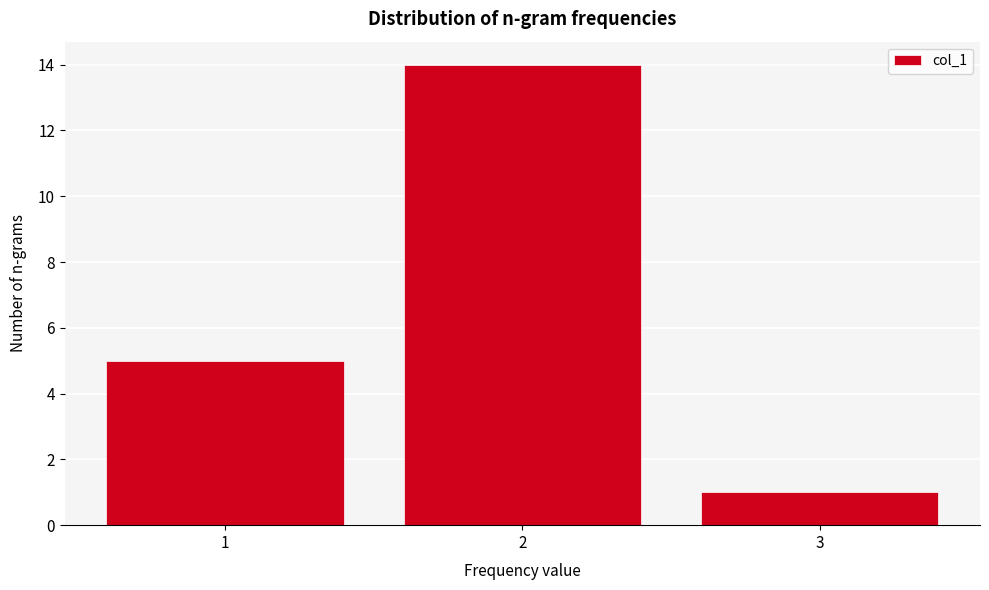

Reading left to right, transcribe all the data shown in this chart.

5	14	1